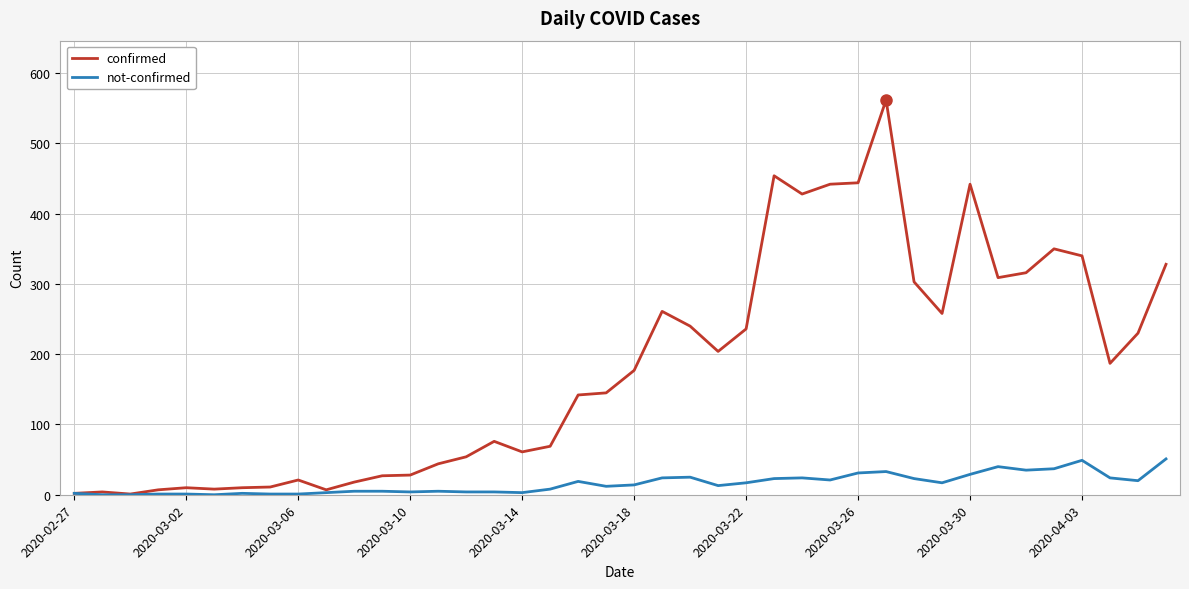

What is the maximum value shown in the chart?

562